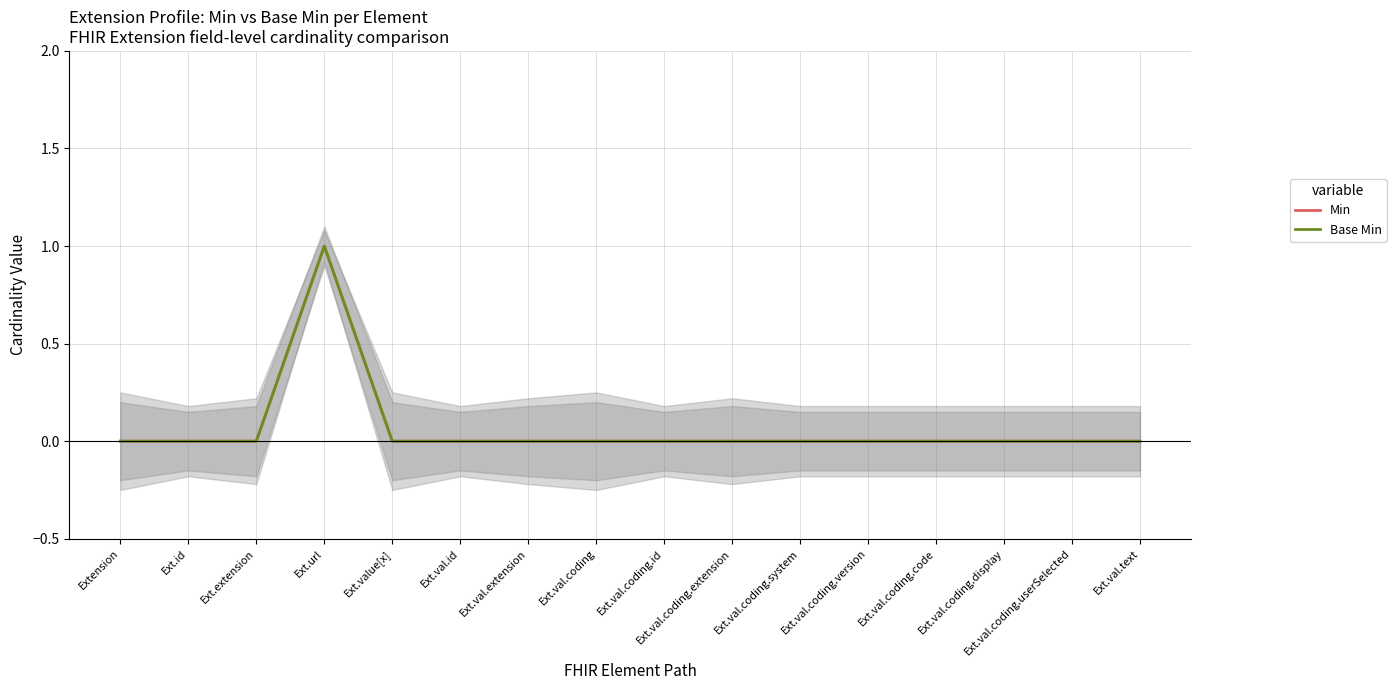

True or false: Min has more than 0 points higher than both neighbors.

True